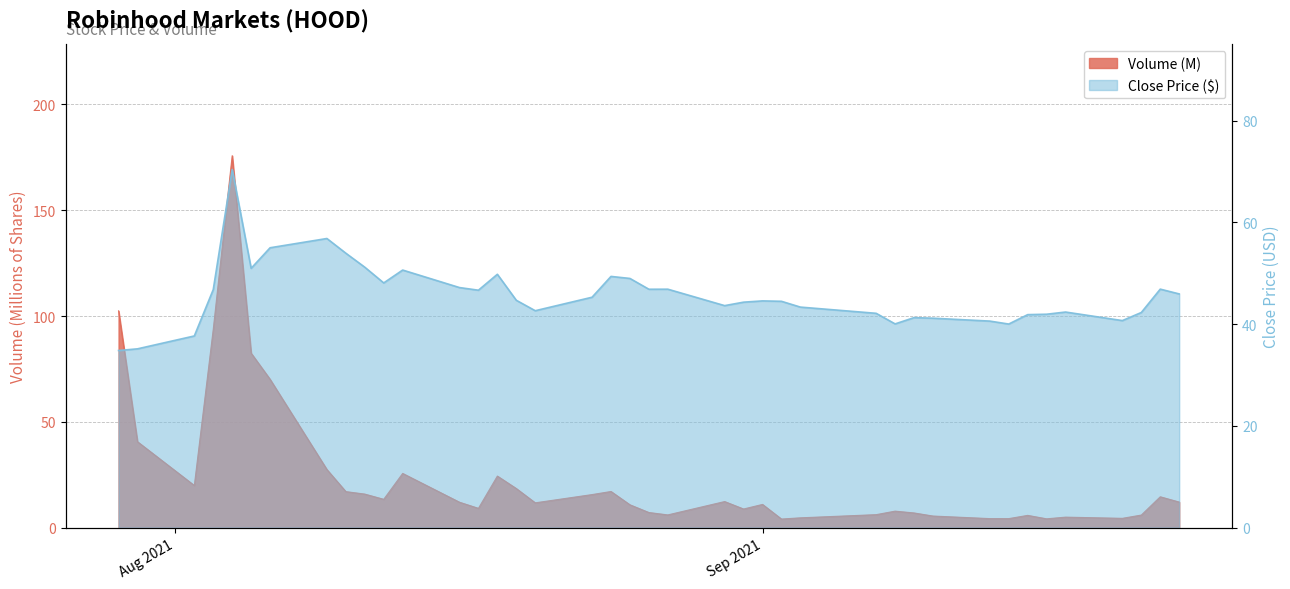

What is the spread (max minus min) of values at 2021-08-11?

35.3